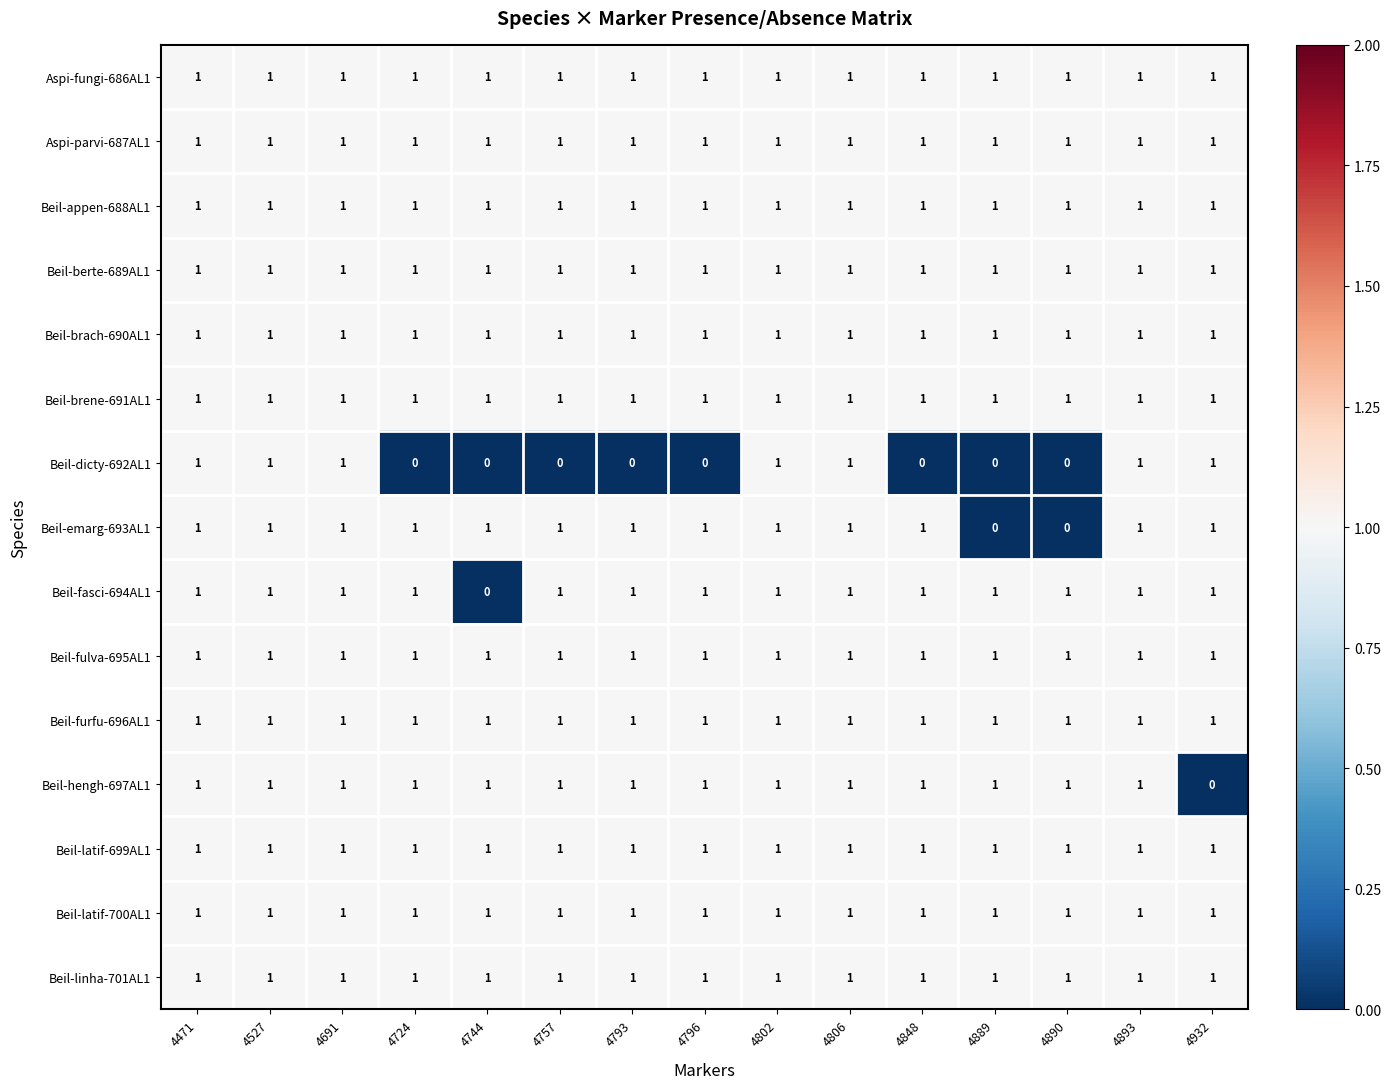

What is the total value across all series at 4802?

15